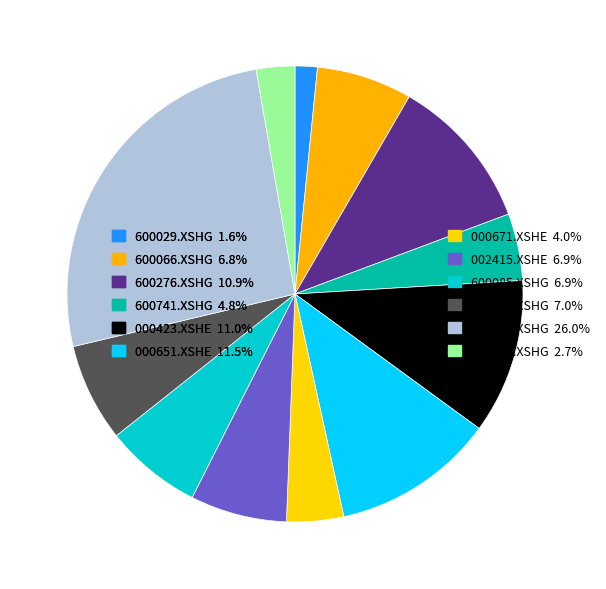

How many slices are in this pie chart?

12